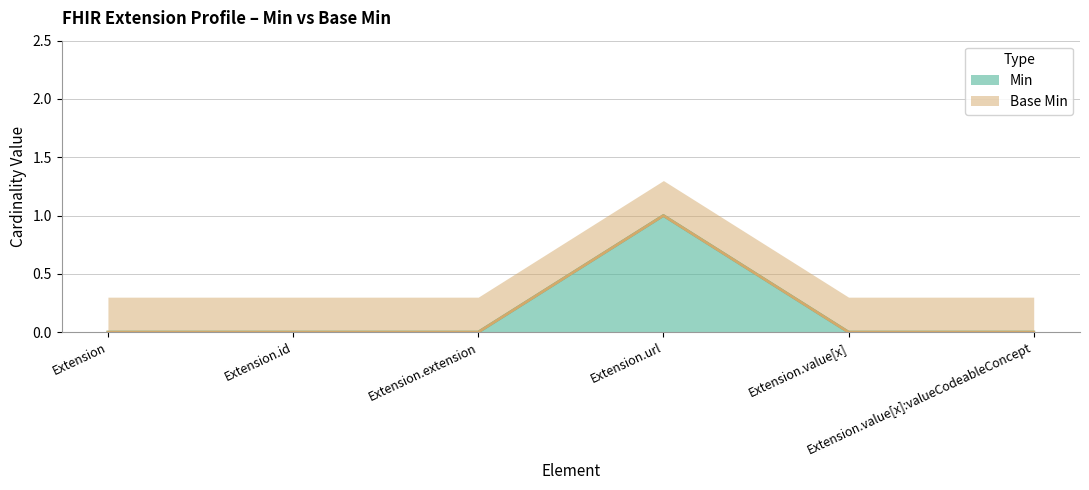

What is the sum of all Min values?

1.0